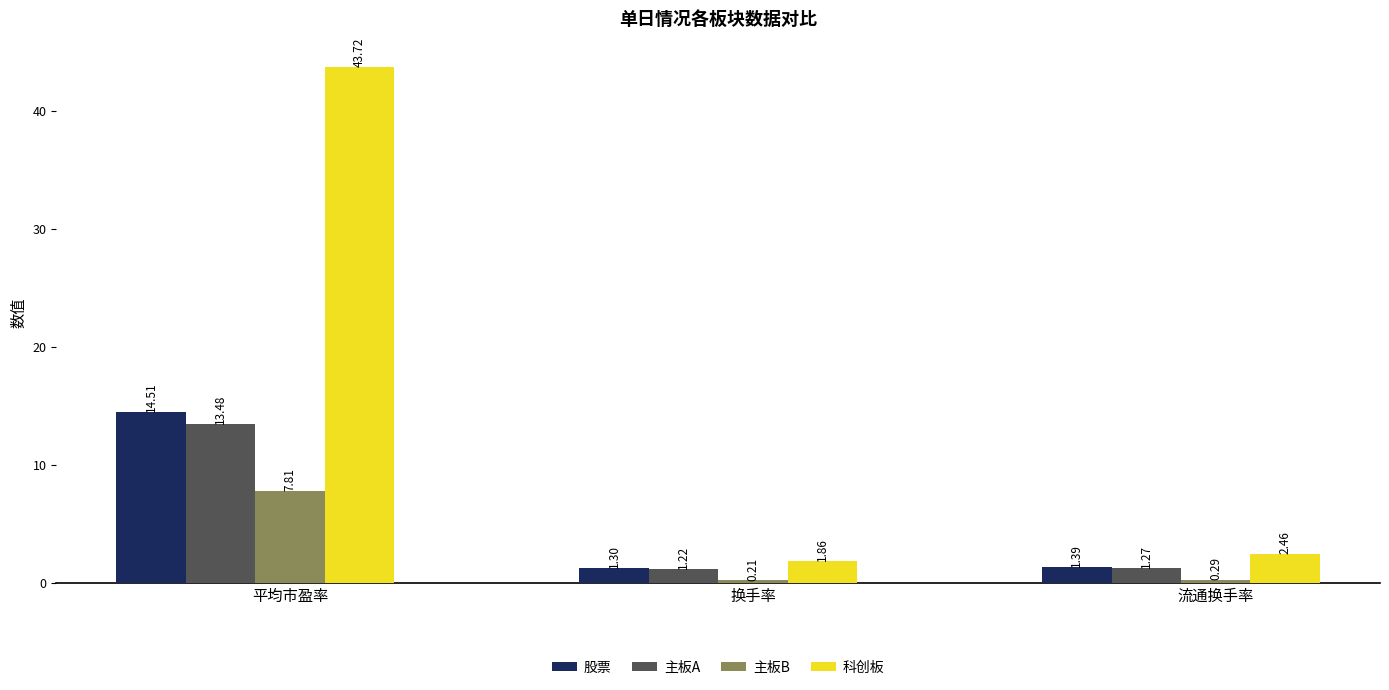

What are all the series names shown in the legend?

股票, 主板A, 主板B, 科创板